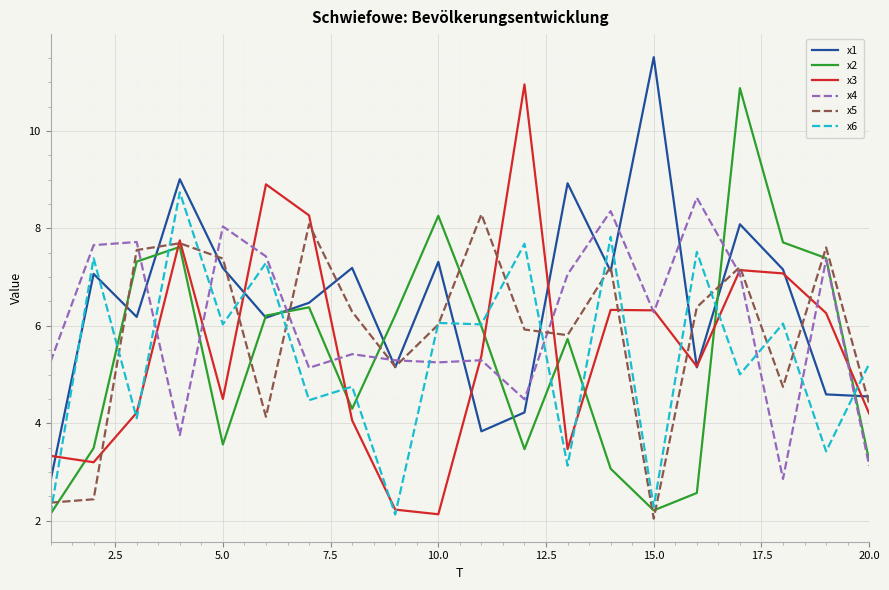

What is the maximum value shown in the chart?

11.5